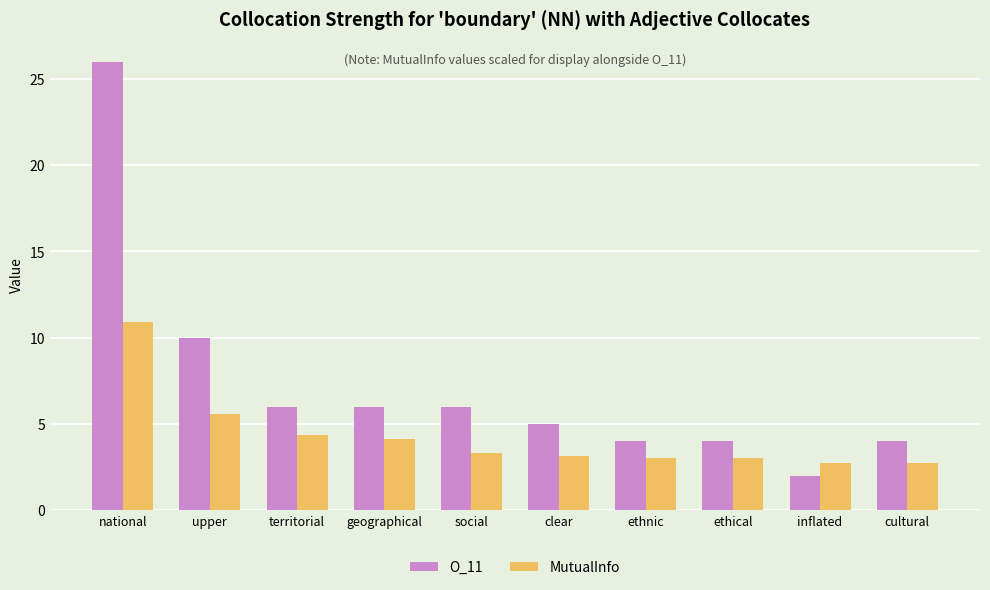

What is the maximum value for O_11?

26.0